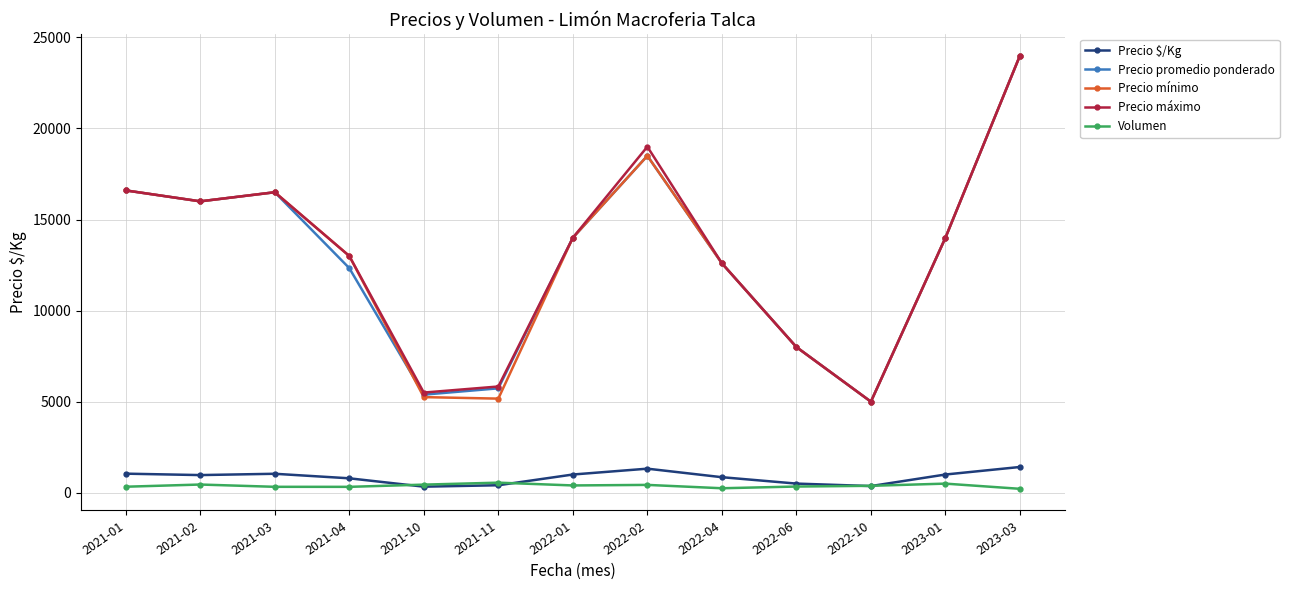

How many lines are shown in the chart?

5